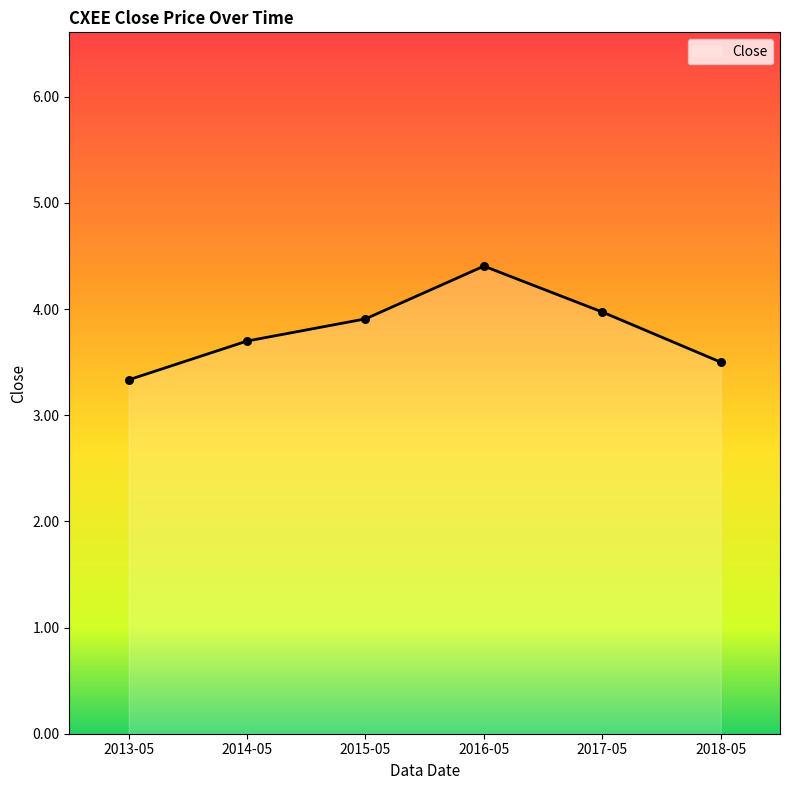

What is the change in value from 2013-05 to 2014-05?

+0.4